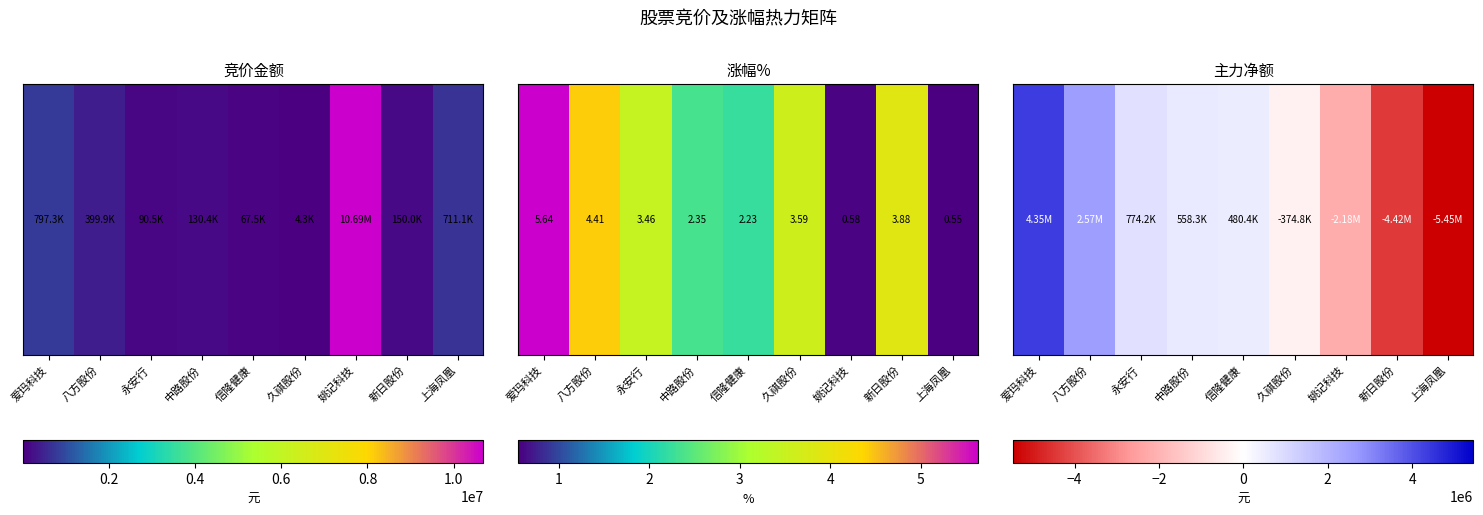

What is the difference between the values at 永安行 and 新日股份?

5199062